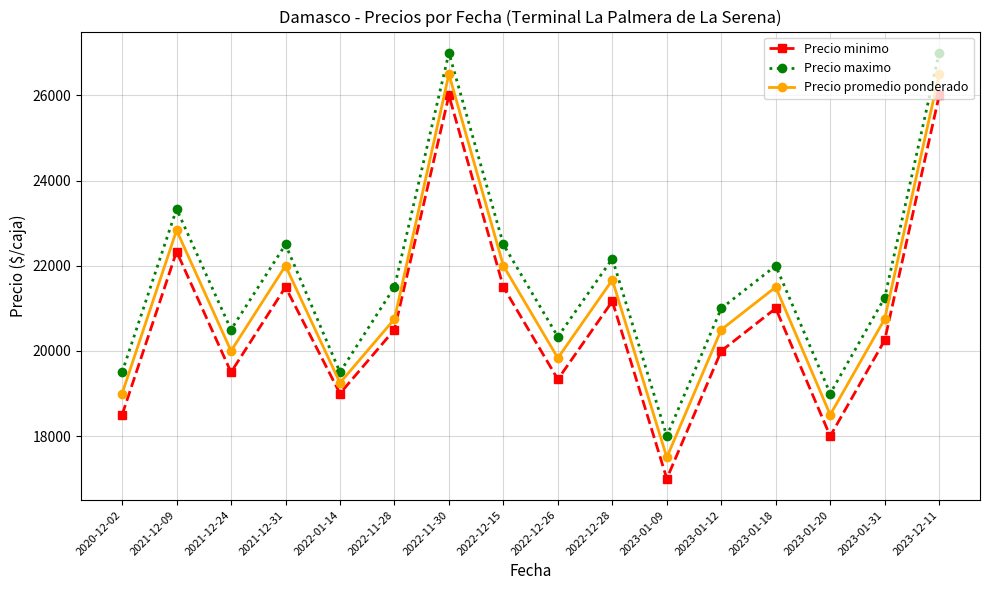

Where is the first local minimum for Precio promedio ponderado?

2021-12-24